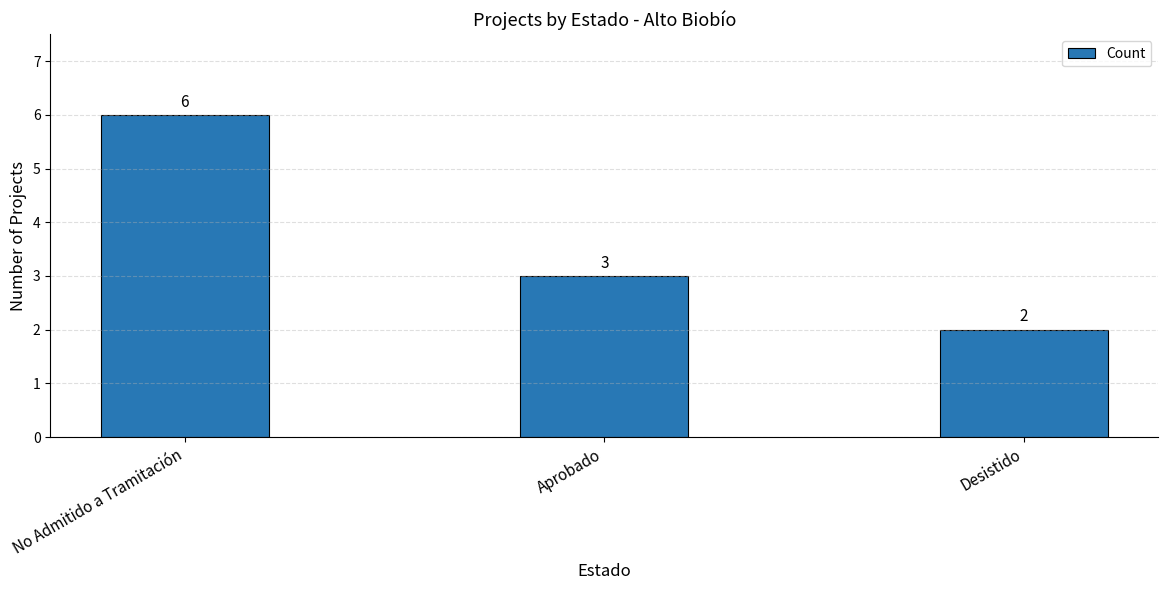

The value at No Admitido a Tramitación is 10. True or false?

False